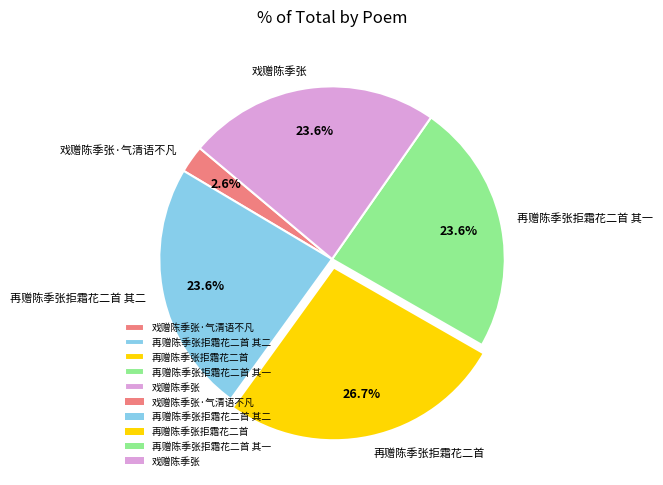

To the nearest percent, what is the average slice percentage?

20%